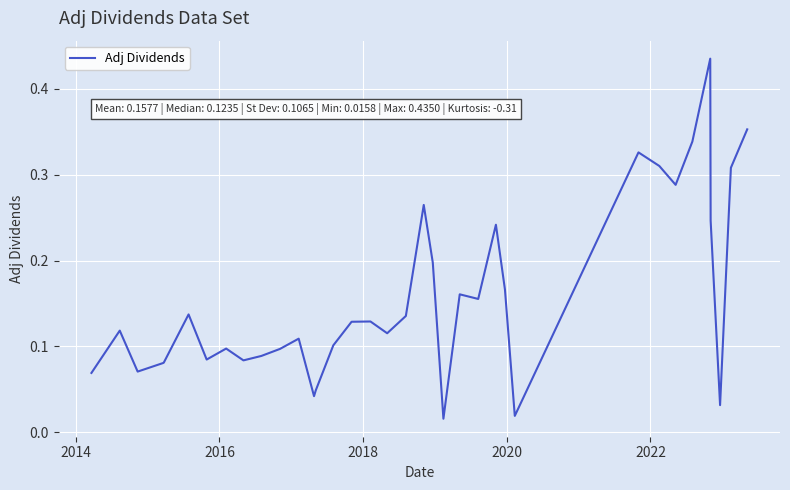

What is the difference between the maximum and minimum values?

0.4